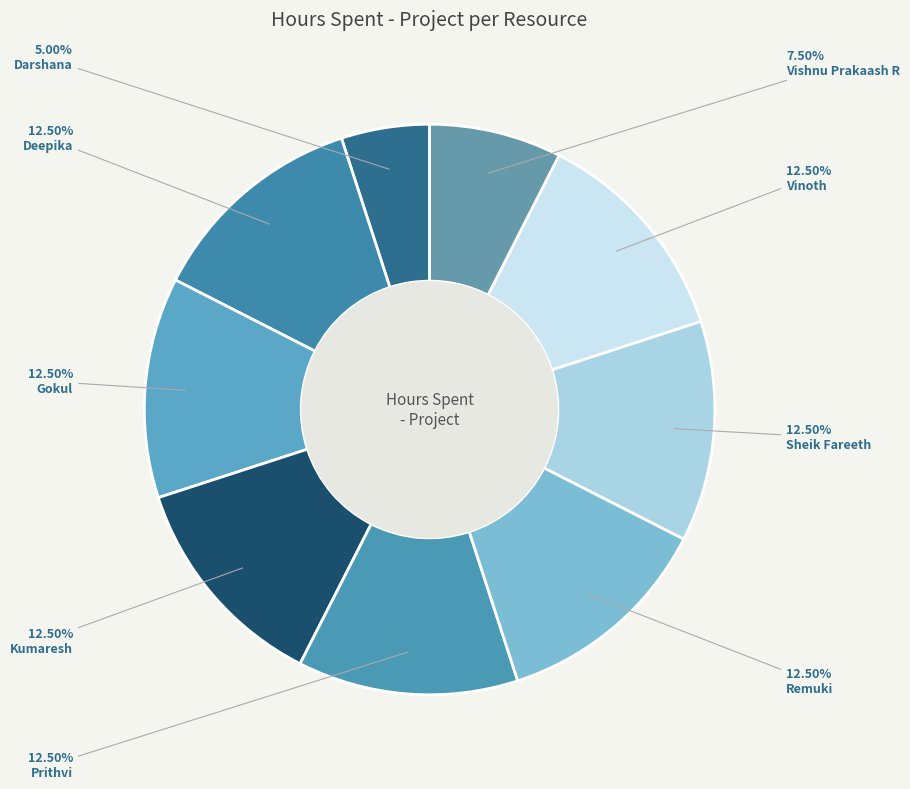

Does Sheik Fareeth represent more than half of the total?

No